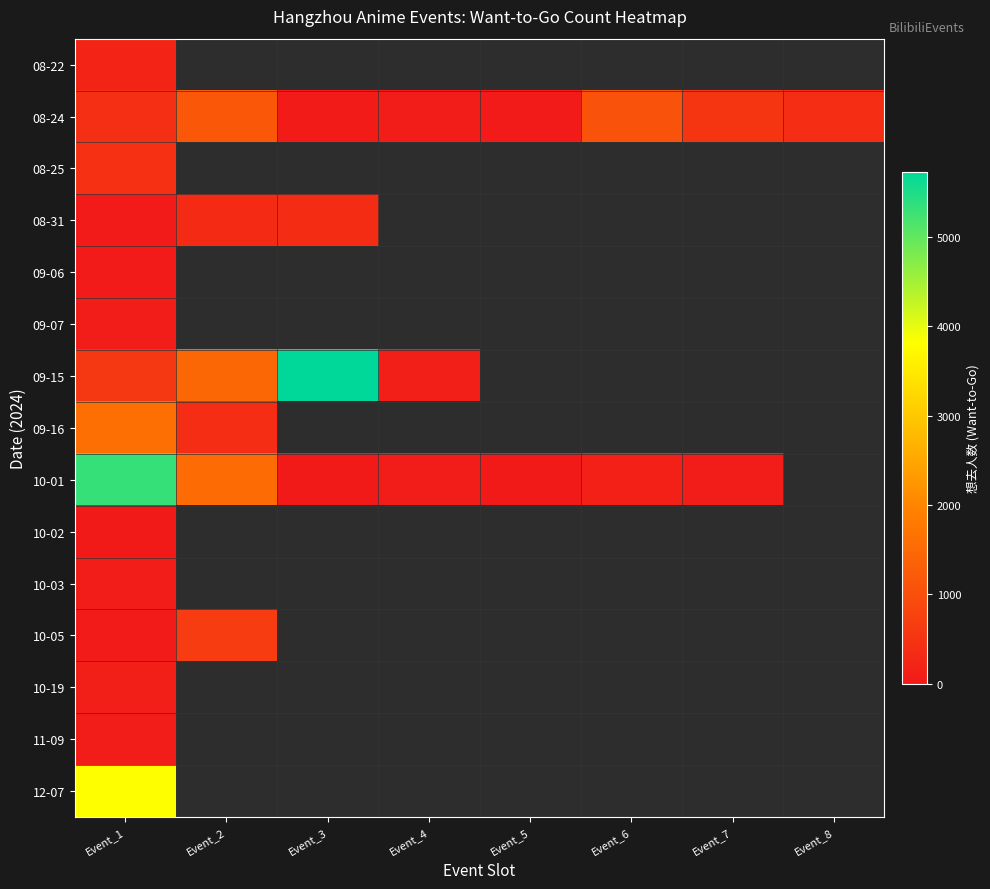

Which series changed the most between Event_3 and Event_8?

08-24